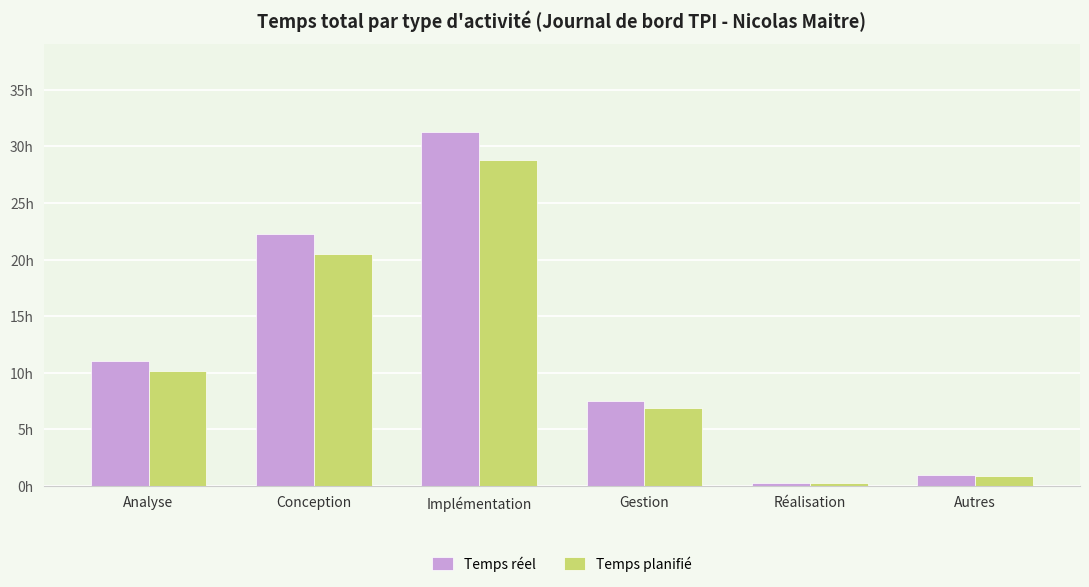

What position from the right is Conception?

5